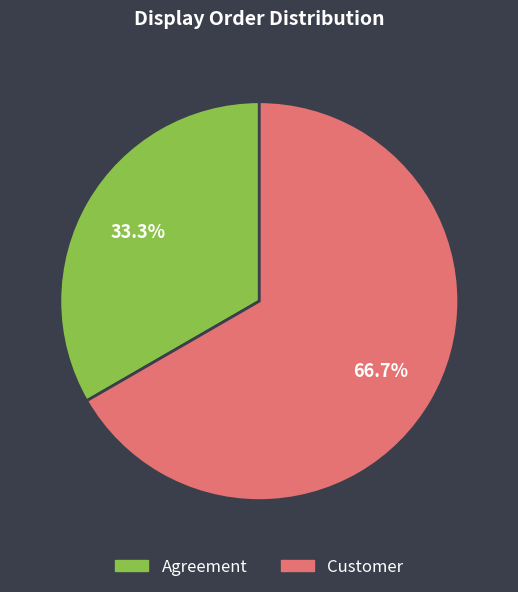

Is there a majority slice in this chart?

Yes